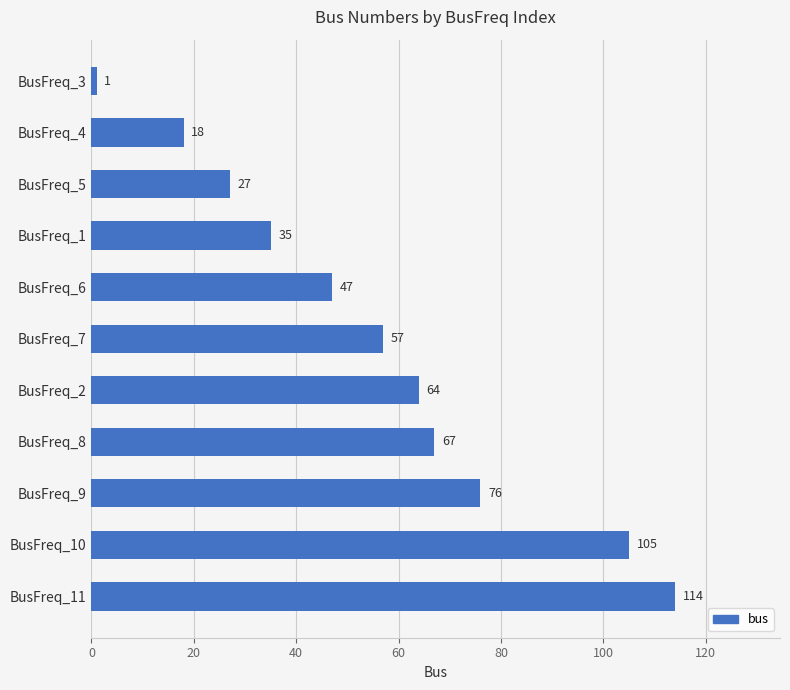

What is the difference between the maximum and minimum values?

113